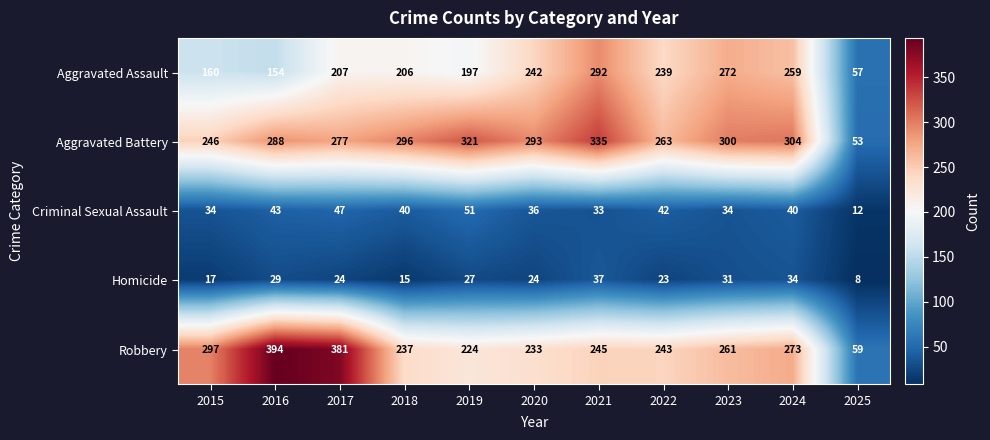

At which label does Homicide first exceed 24?

2016